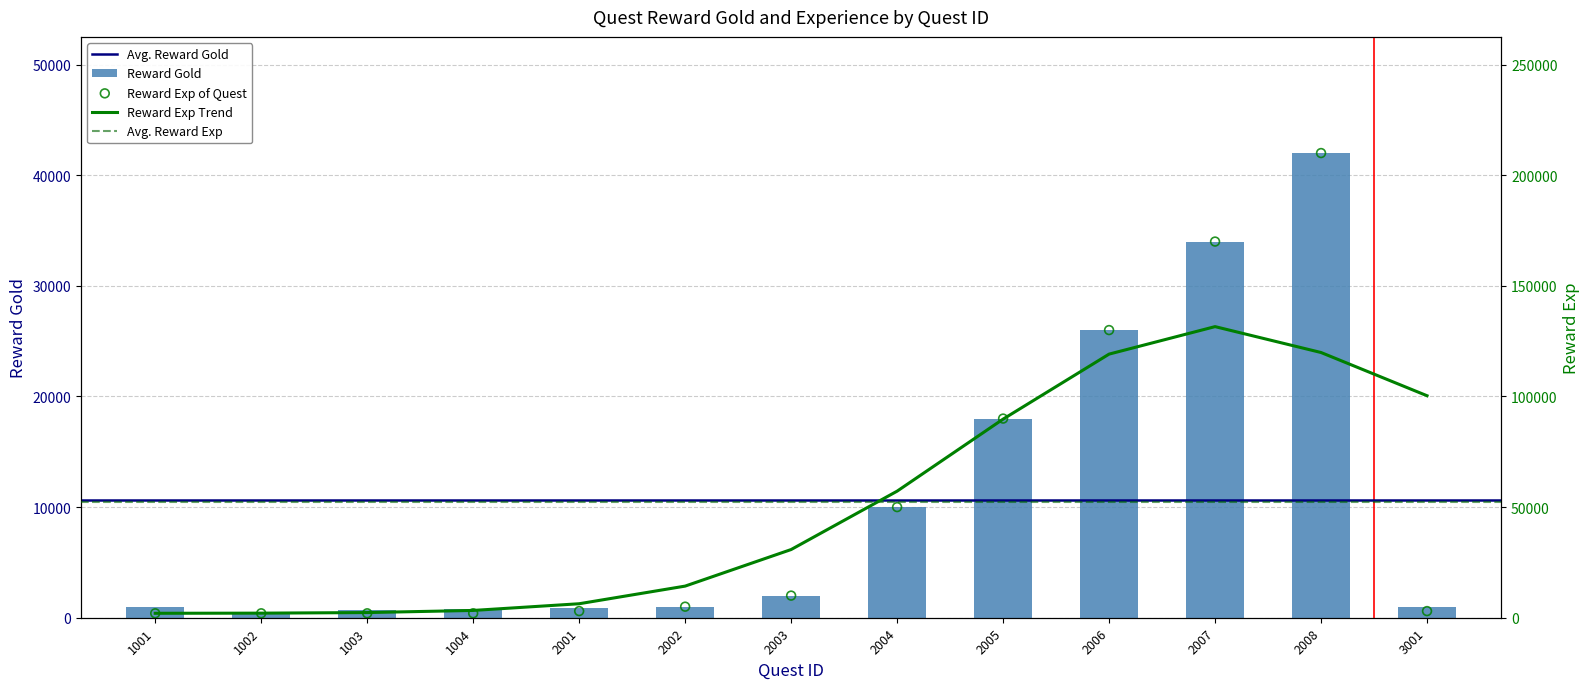

Which series has the largest total across all categories?

RewardExp